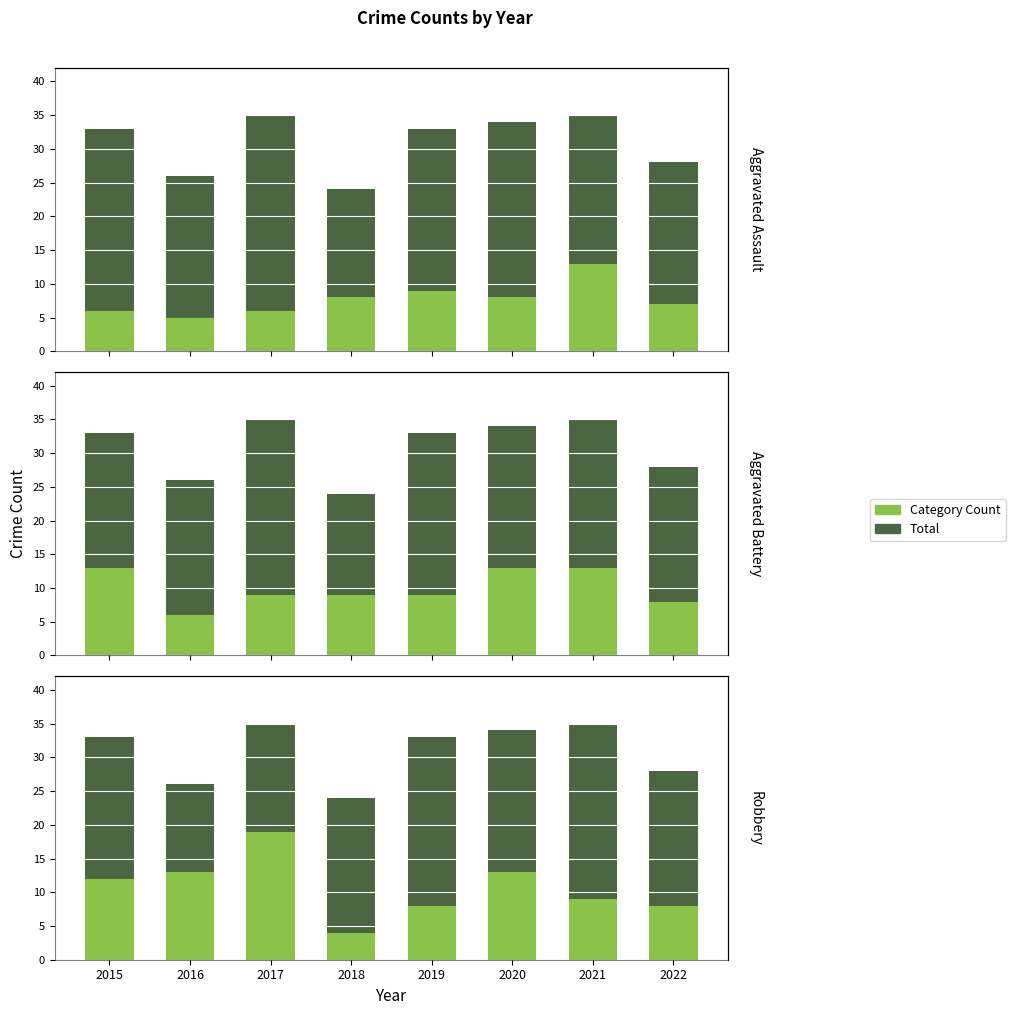

What is the value of the Total bar at the 6th from the left?

13